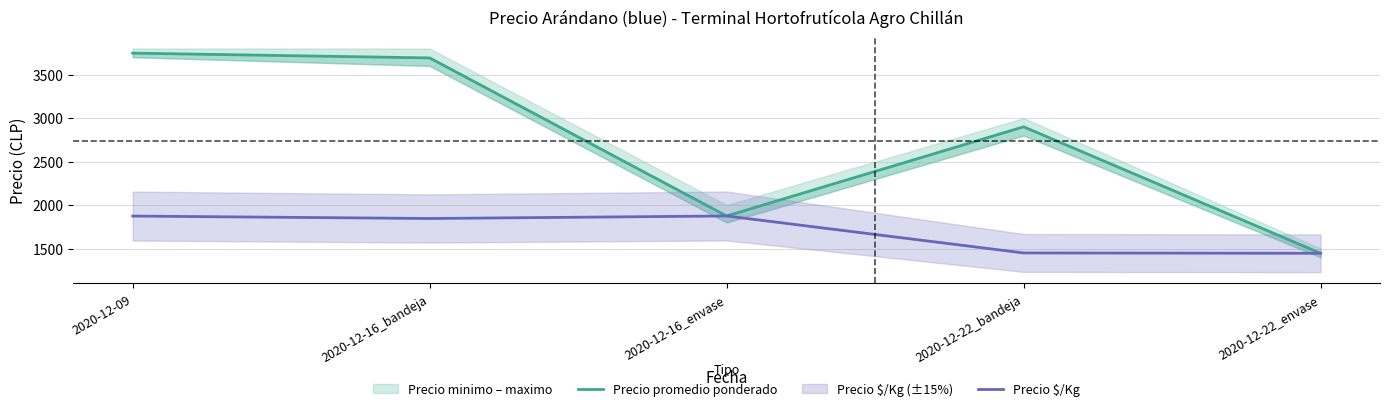

What position from the left is 2020-12-16_bandeja?

2